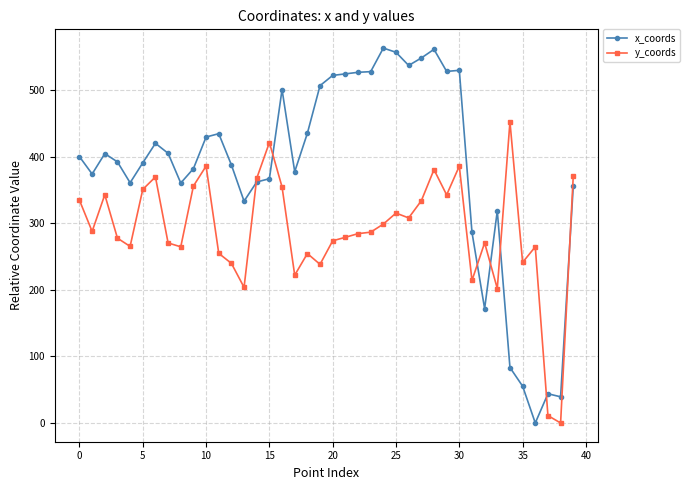

Which series has the largest range (max minus min)?

x_coords